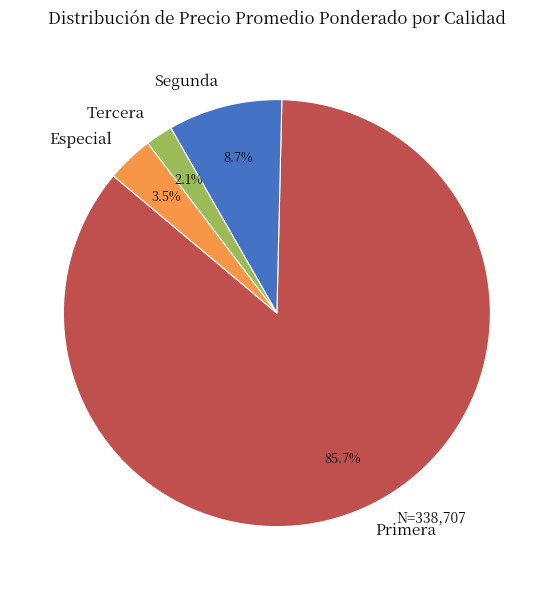

Combined, do Primera and Especial account for over 50%?

Yes